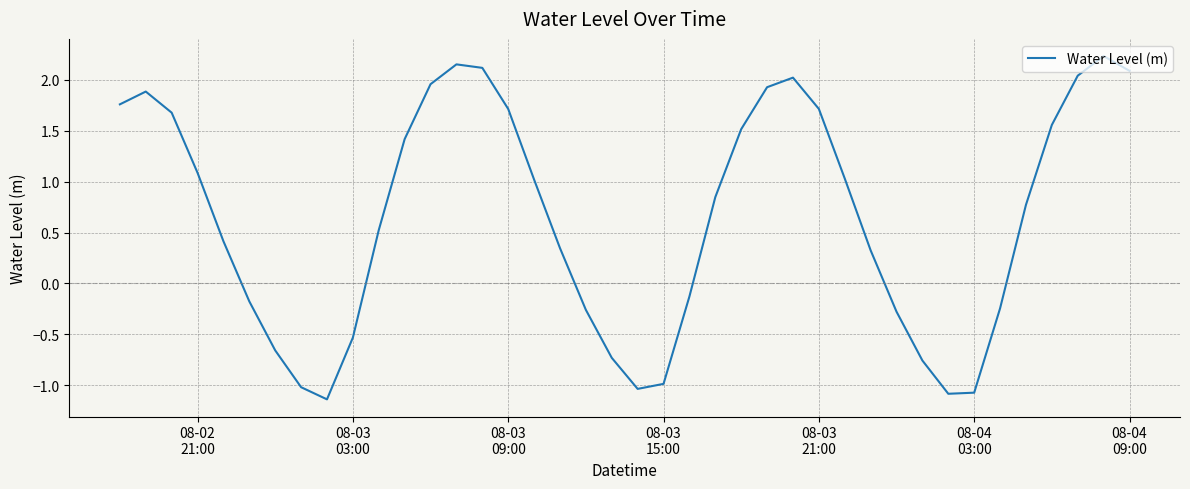

What is the maximum value shown in the chart?

2.2